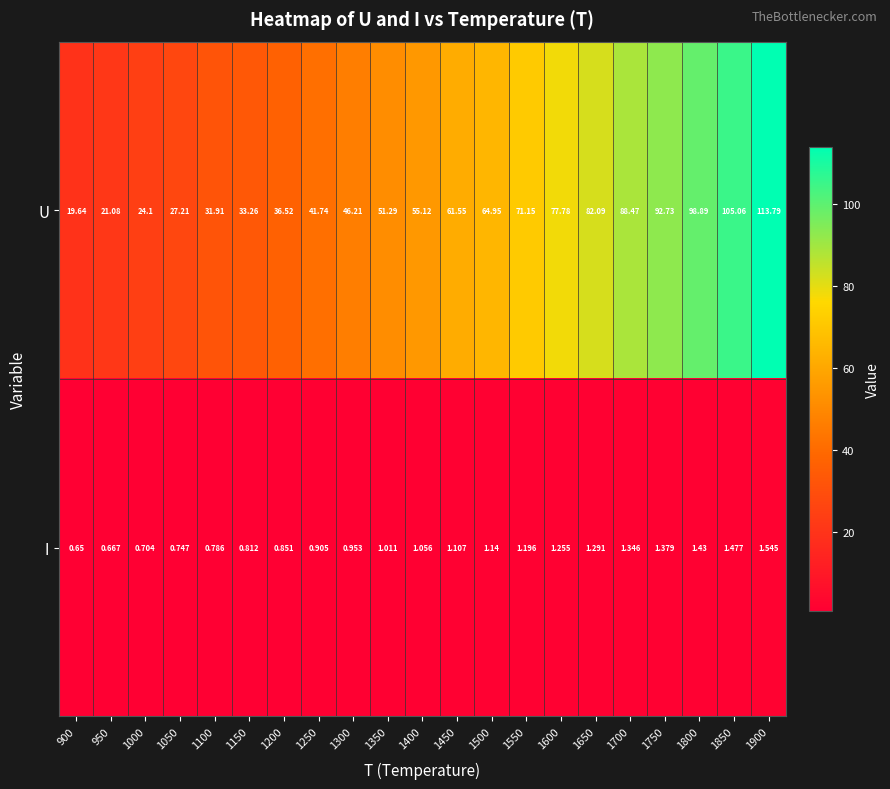

Between 1700 and 1850, which series saw the biggest shift?

U